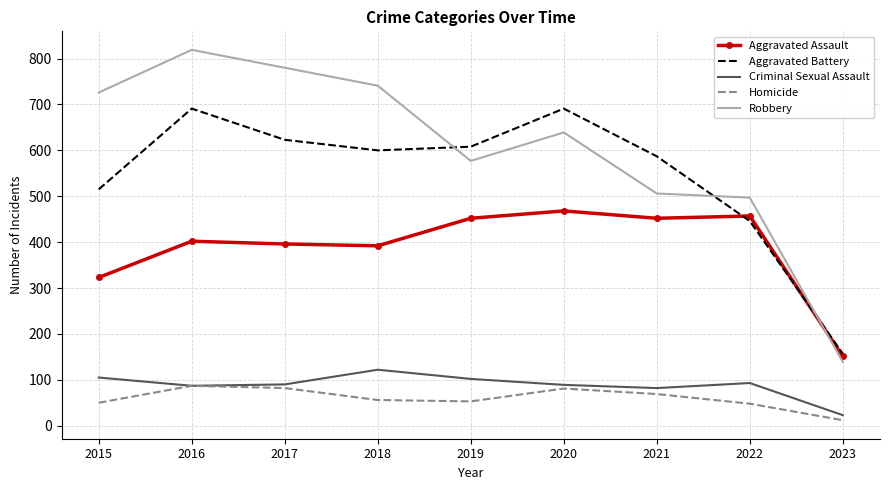

Is it true that Criminal Sexual Assault equals 53 at 2015?

False